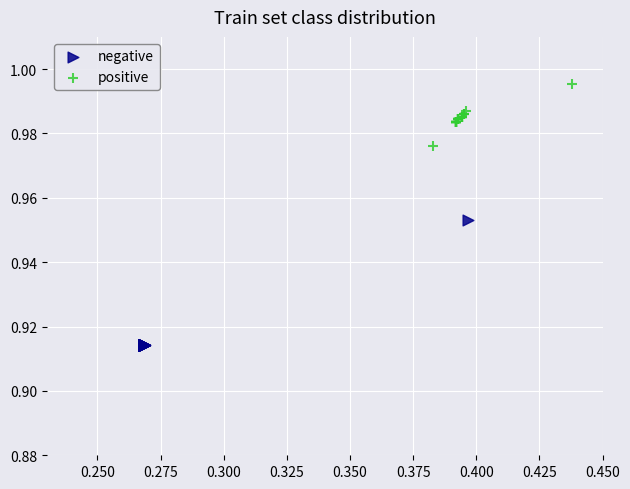

Which series contains the highest Y value?

positive